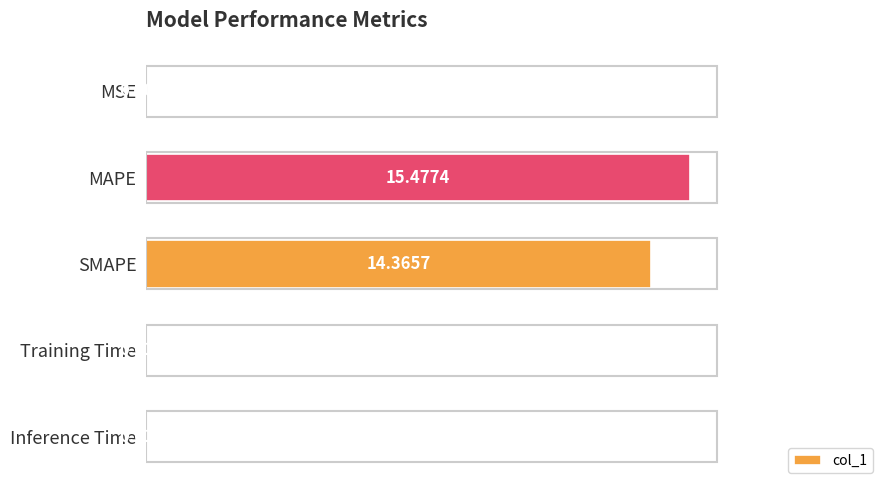

Where is the data nearest to the value 7?

Inference Time